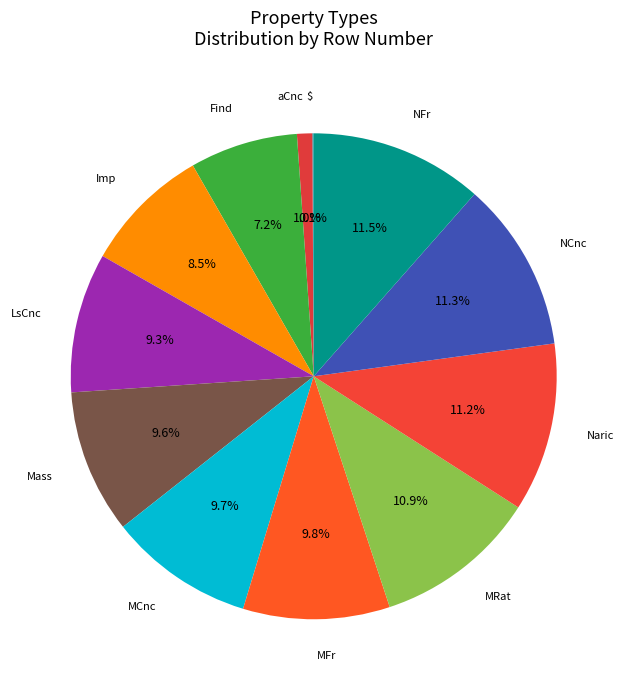

What percentage is NOT represented by NFr?

88.5%